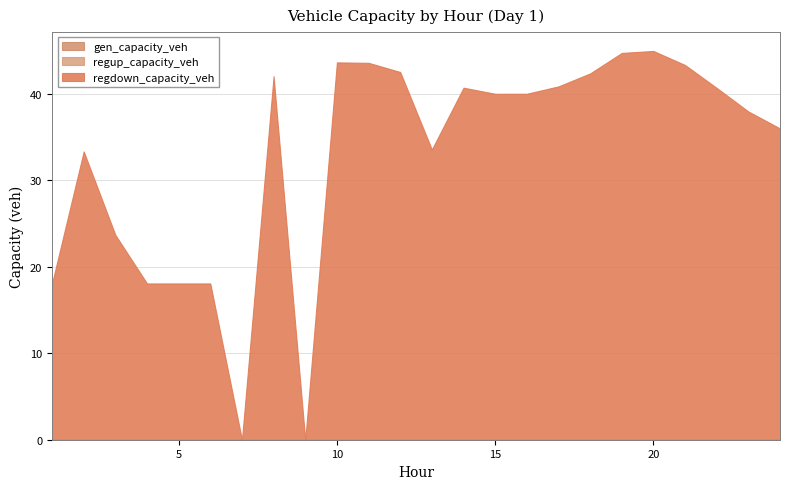

True or false: regup_capacity_veh and gen_capacity_veh intersect in this chart.

False